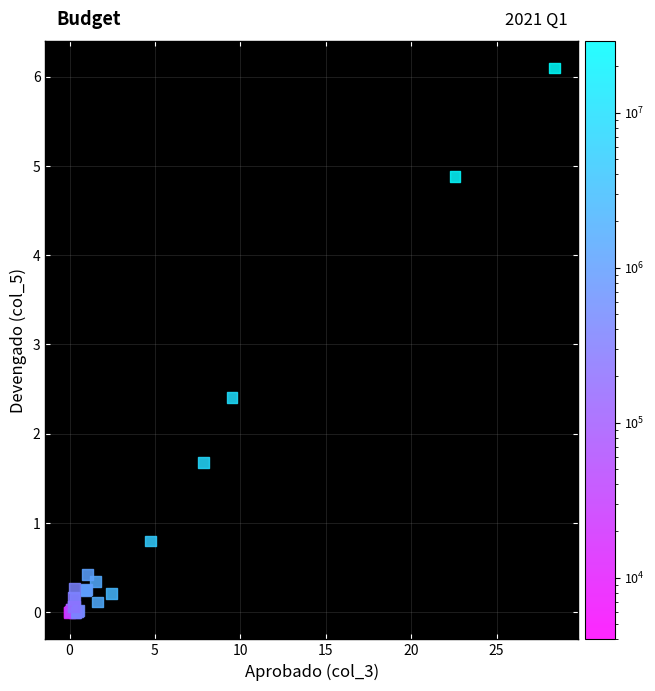

What Y value in the scatter plot is closest to 3?

2.4